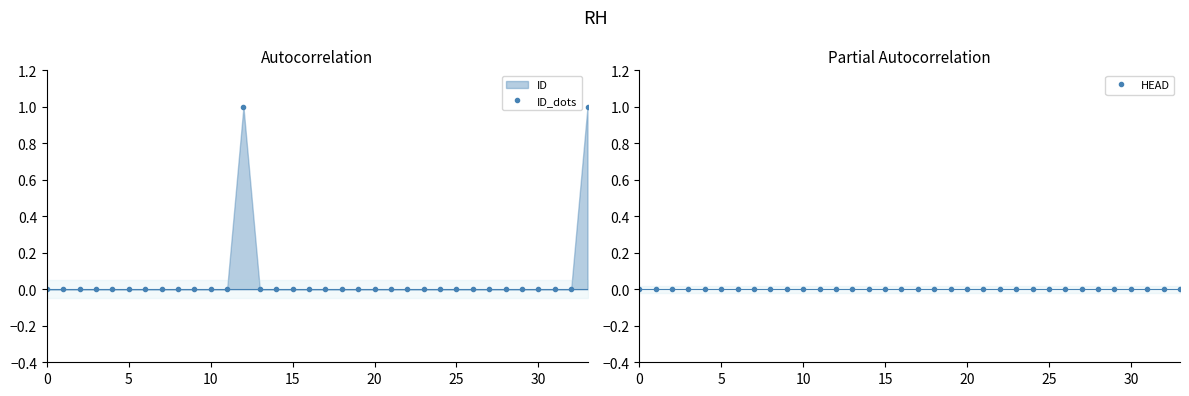

True or false: ID_dots has more than 0 points higher than both neighbors.

True